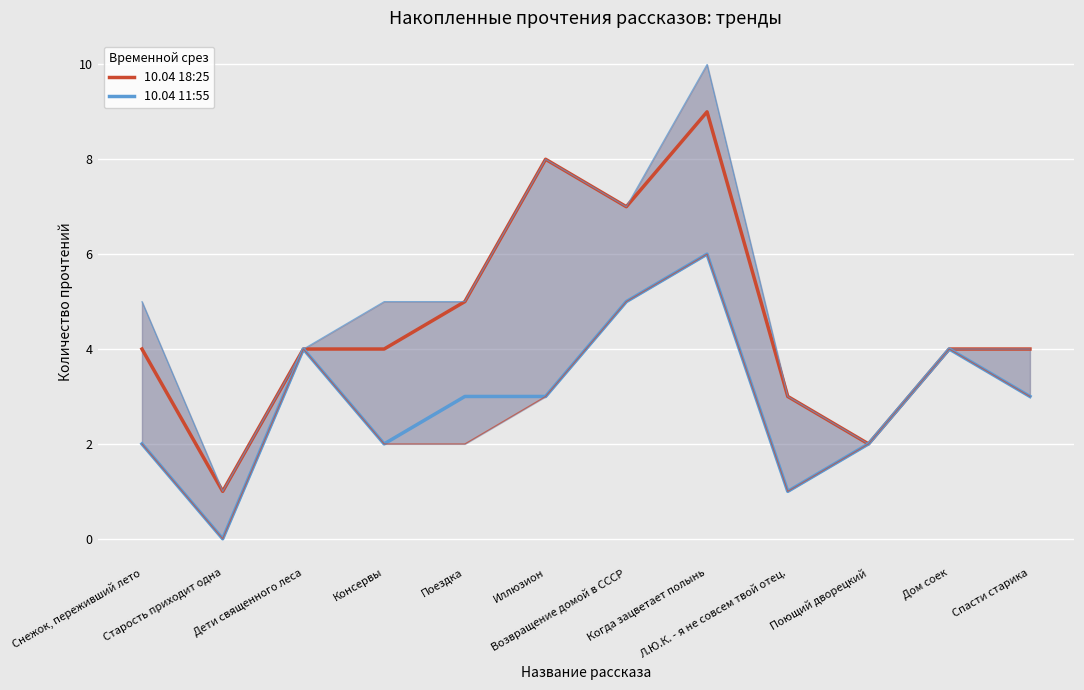

What is the difference between the 10.04 18:25 values at Снежок, переживший лето and Возвращение домой в СССР?

3